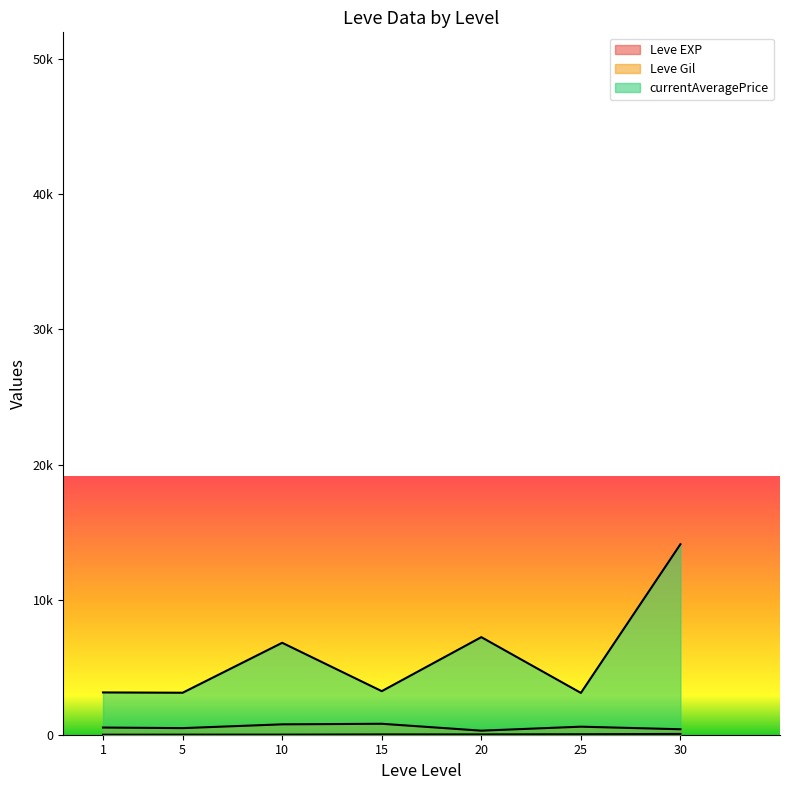

What is the total value across all series at 5?

3035